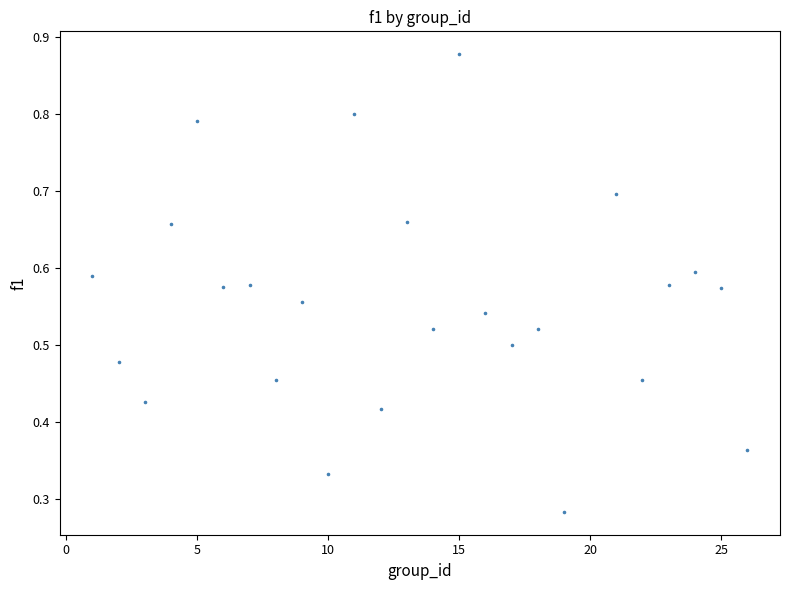

What is the range of X values (max minus min)?

25.0